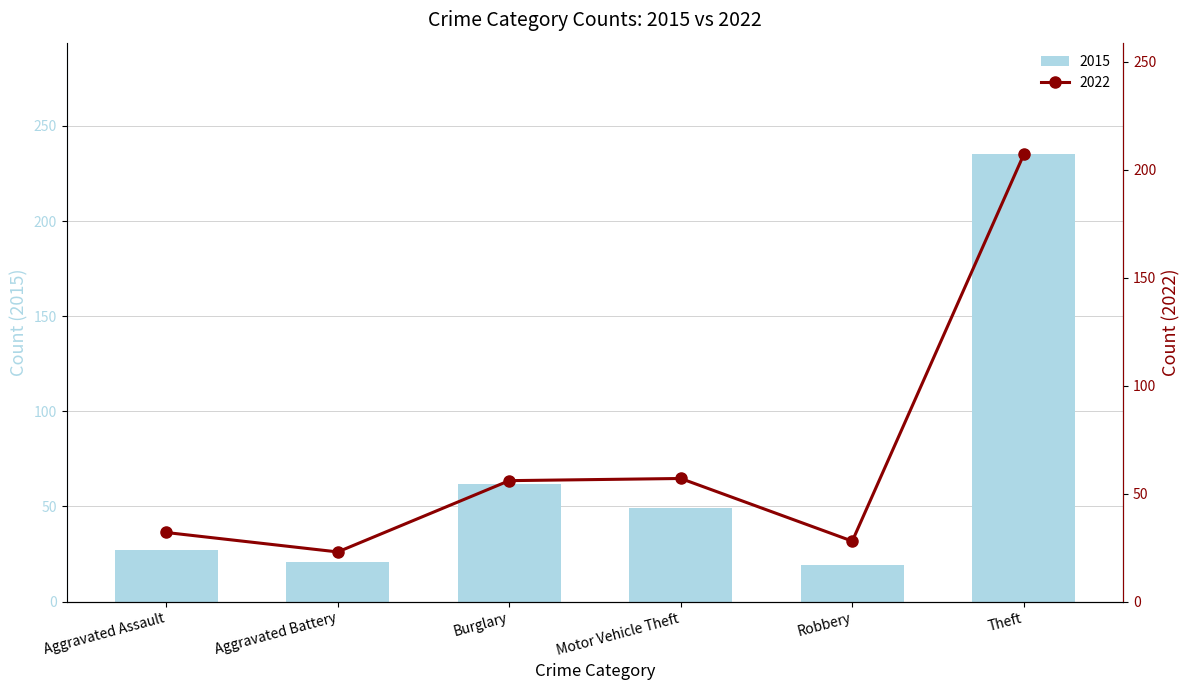

What is the value of the 2022 bar at the 4th from the left?

57